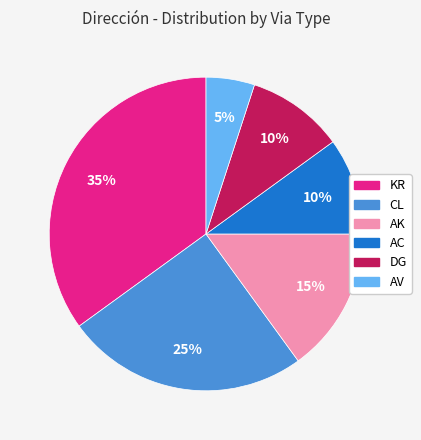

Is it true that AC is 3% of the pie?

False